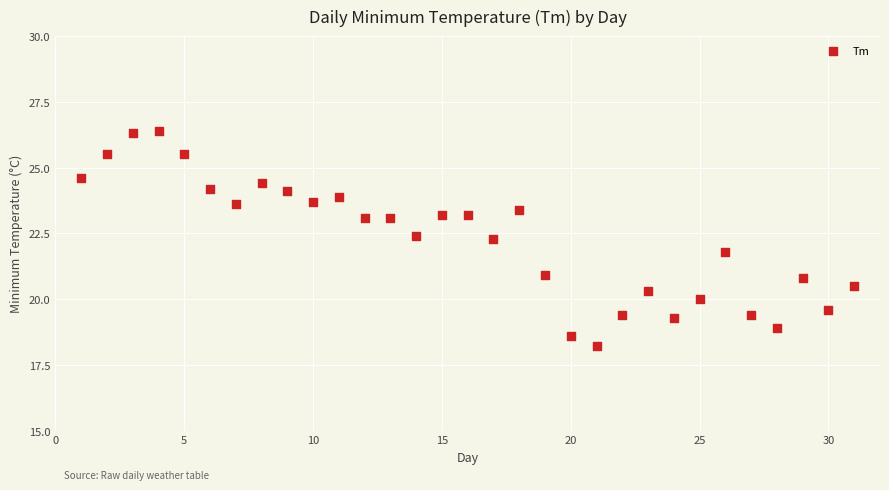

What is the range of Y values (max minus min)?

8.2